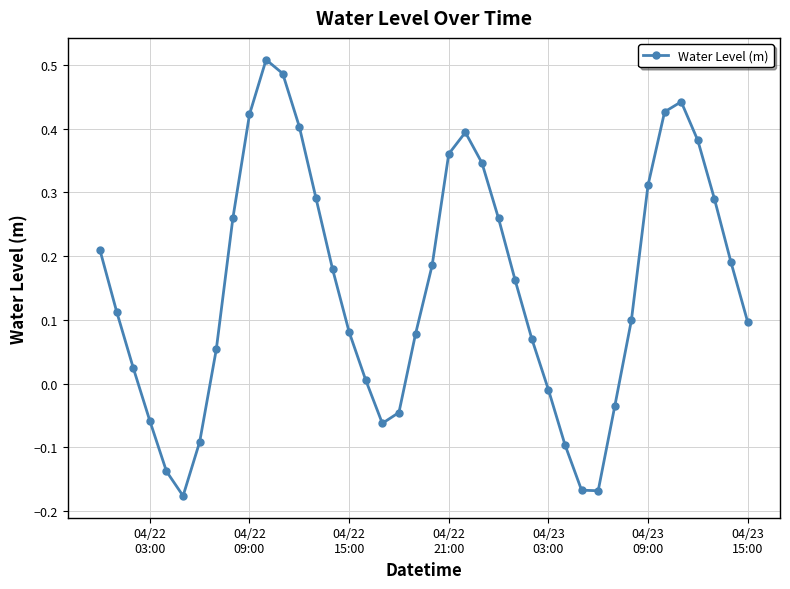

How many data points are above 0?

29